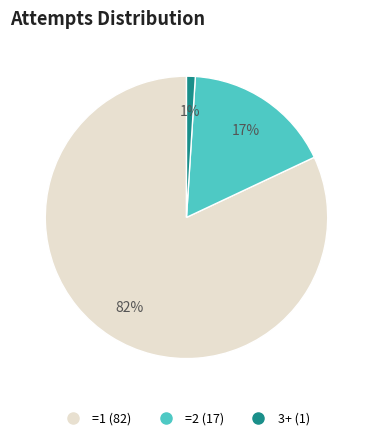

Is it true that 3+ is 1% of the pie?

True